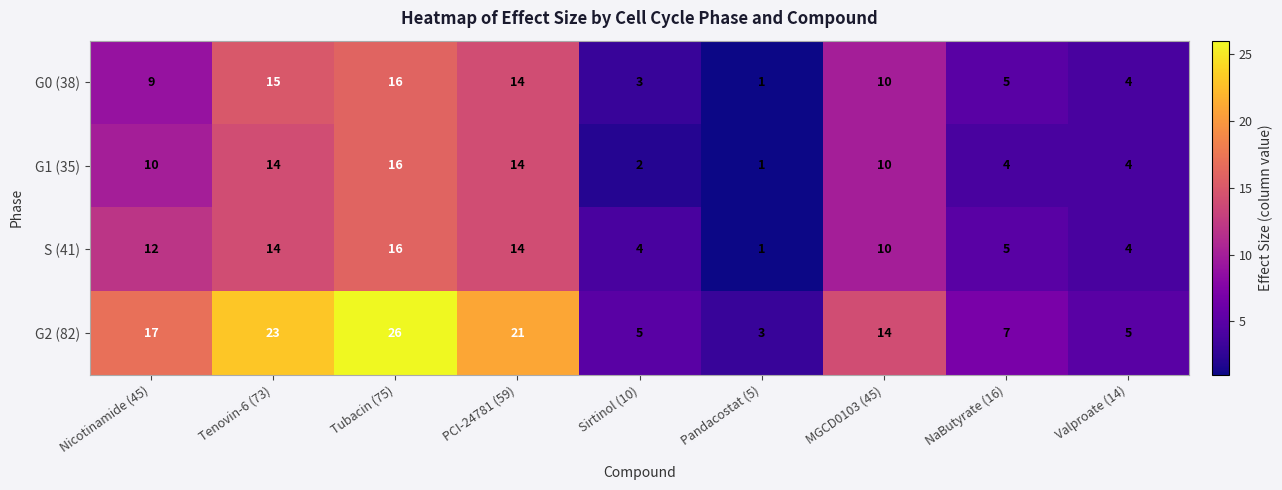

What is the sum of all G1 (35) values?

75